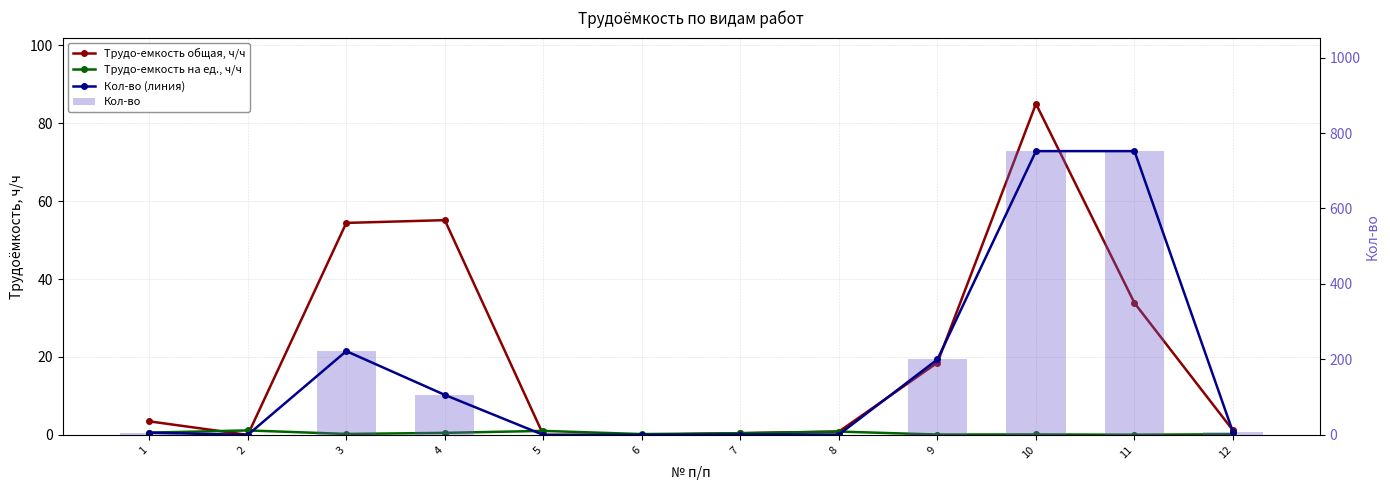

How many categories are shown in the chart?

12